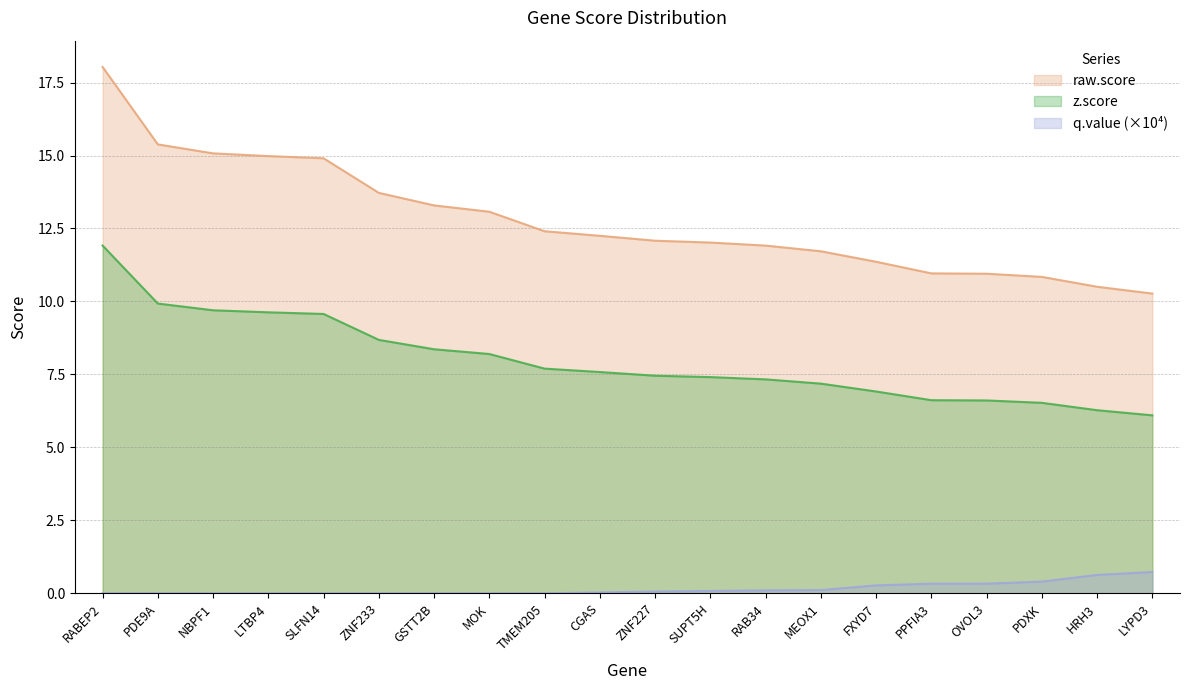

What is the maximum value for q.value_scaled?

0.7